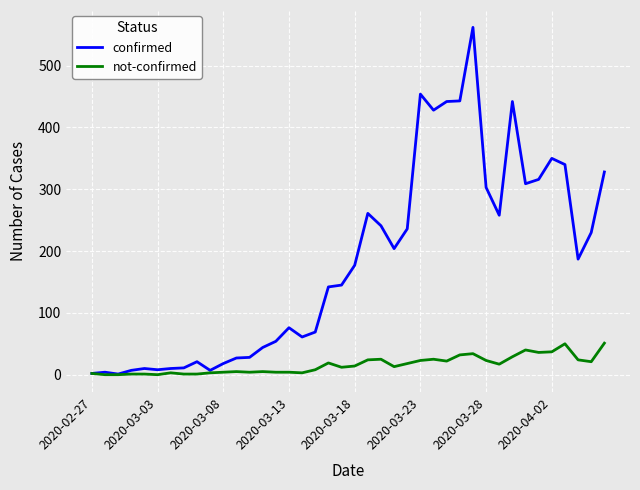

List the series in order of their overall mean, lowest first.

not-confirmed, confirmed